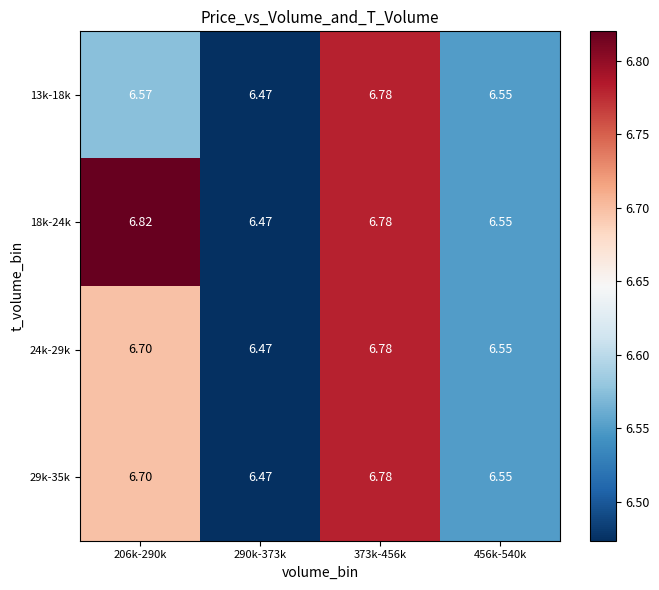

Is the value of 29k-35k at 456k-540k greater than the value of 18k-24k at 206k-290k?

No